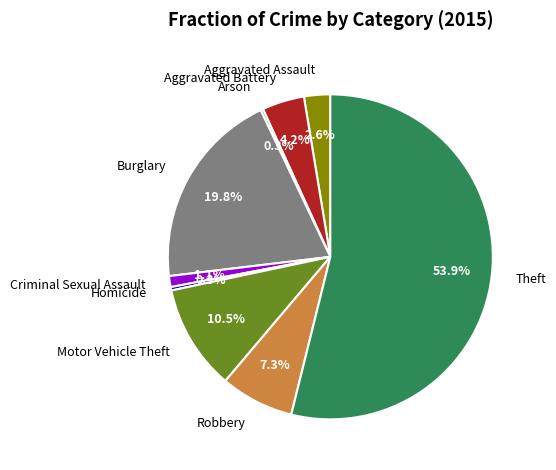

Which has a higher value, Criminal Sexual Assault or Theft?

Theft